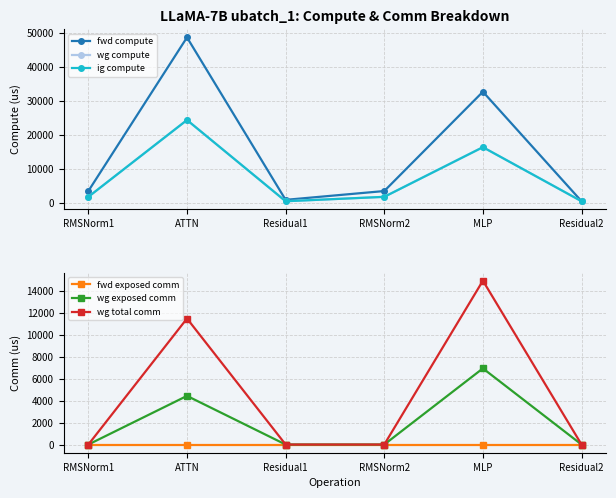

How many interior local peaks does the wg compute series have?

2